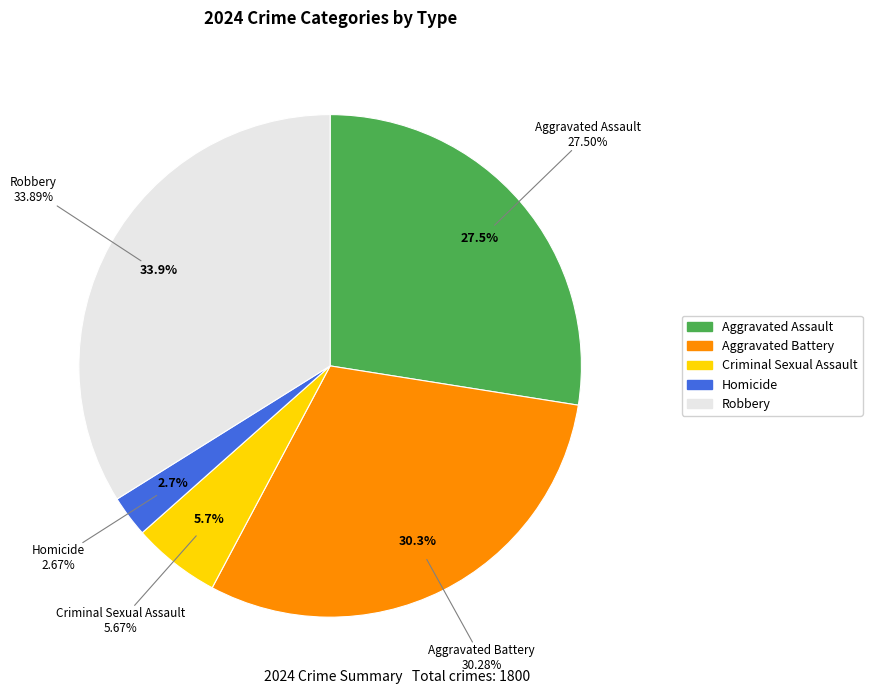

What is the change in value from Homicide to Robbery?

+562